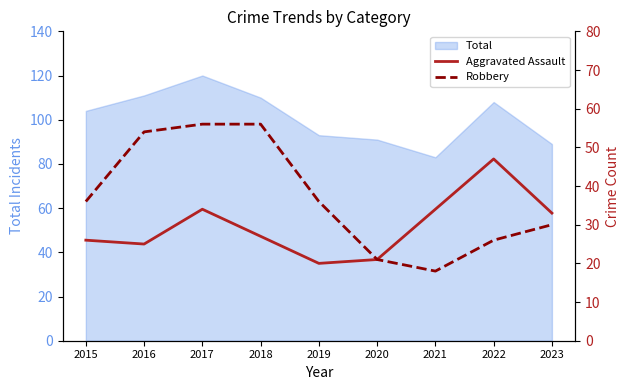

At which label does Total reach its minimum?

2021